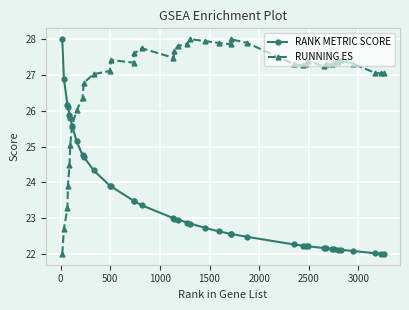

What is the average value of the RANK METRIC SCORE series?

23.5